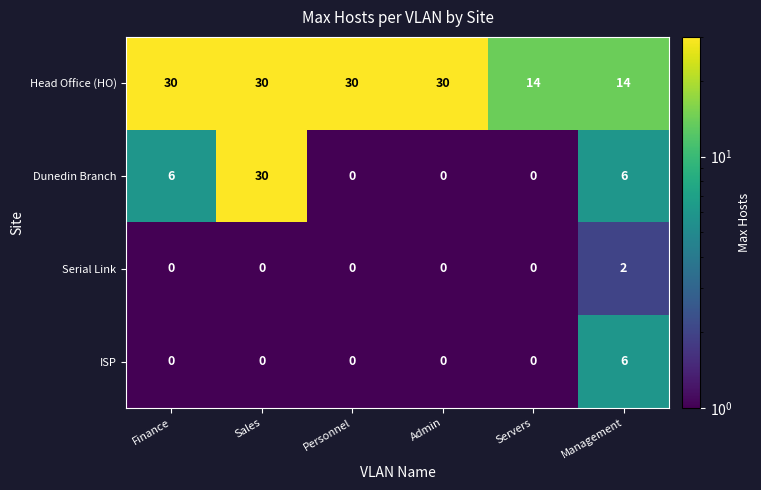

How many series are shown in this chart?

4